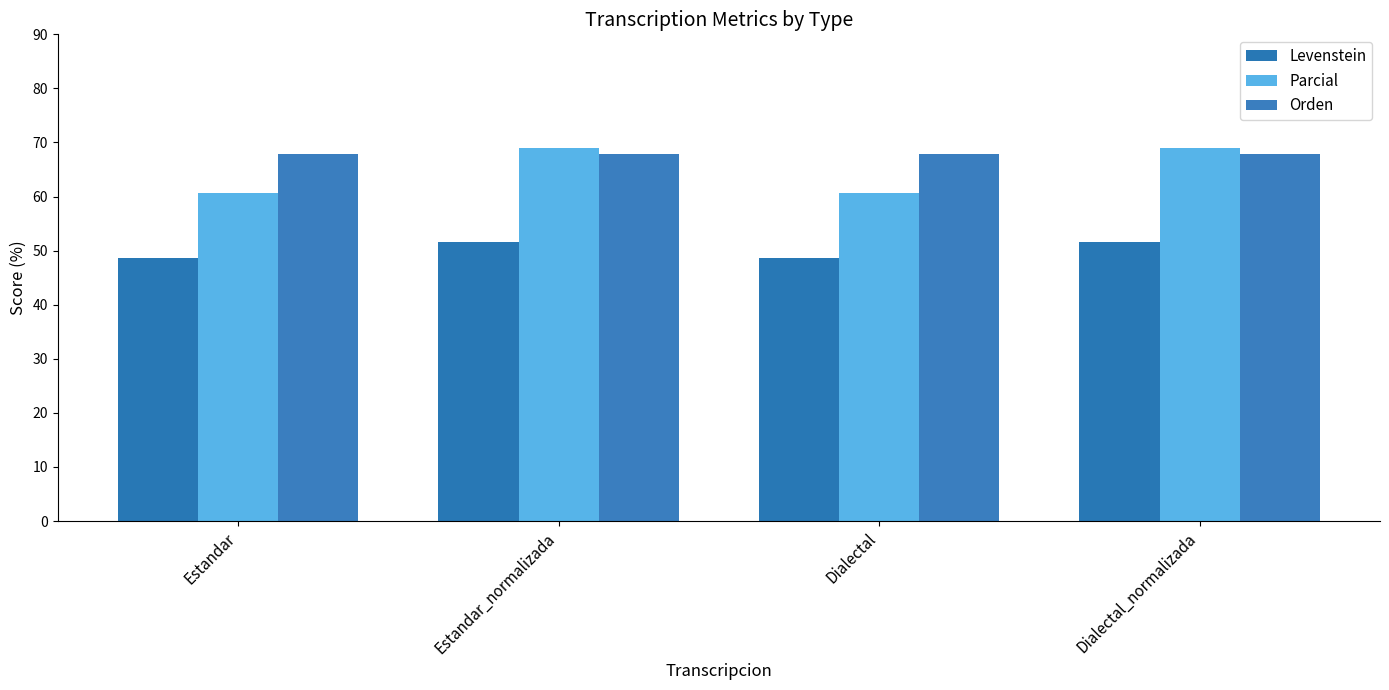

True or false: Orden has a value of 102.5 at Dialectal_normalizada.

False